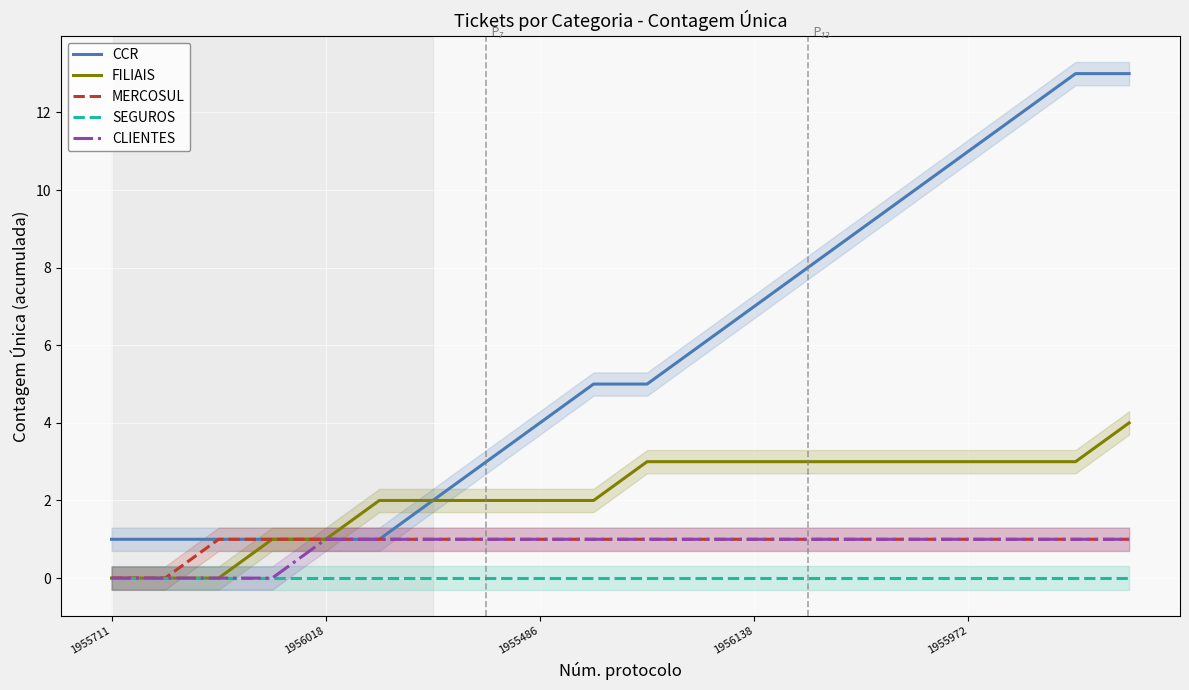

Is this an area chart (filled region under the line)?

No